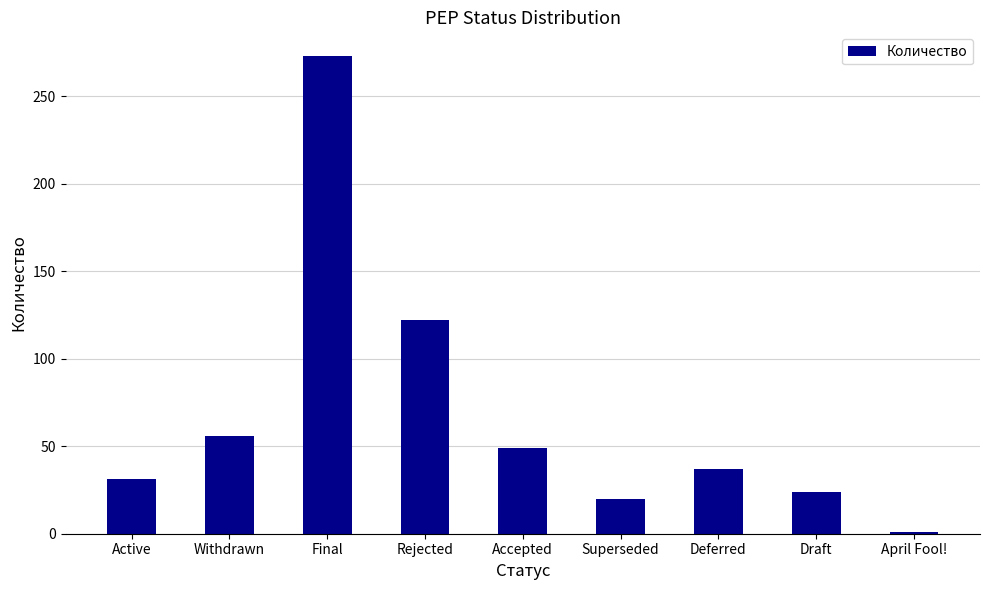

Reading right to left, extract all data points from this chart.

1	24	37	20	49	122	273	56	31